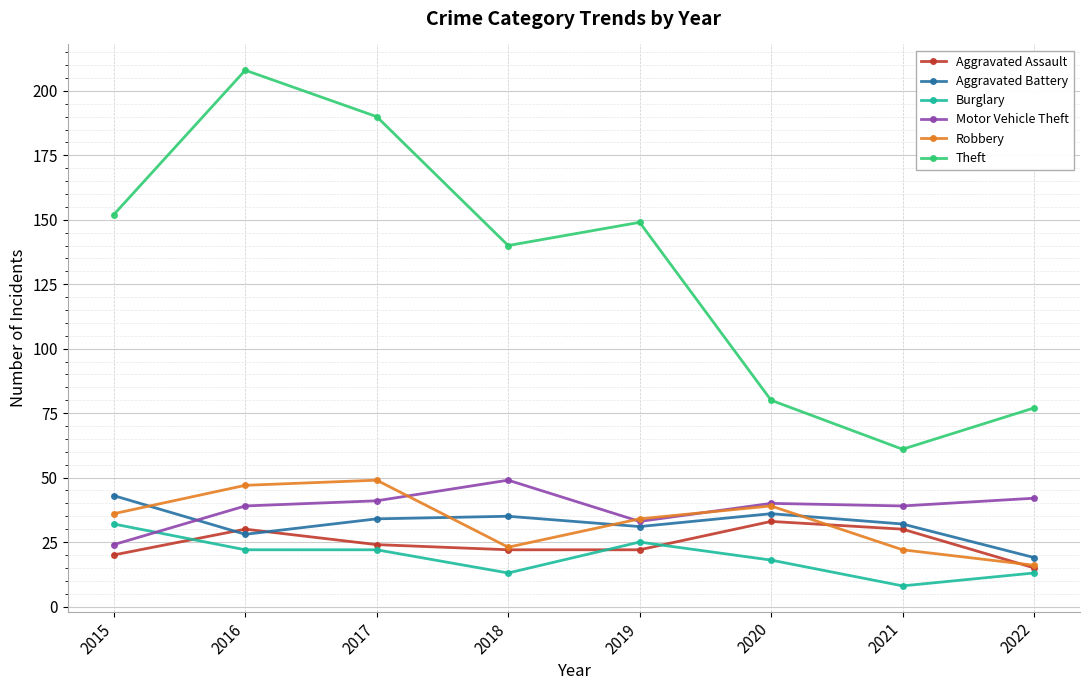

True or false: Theft has more than 2 points higher than both neighbors.

False